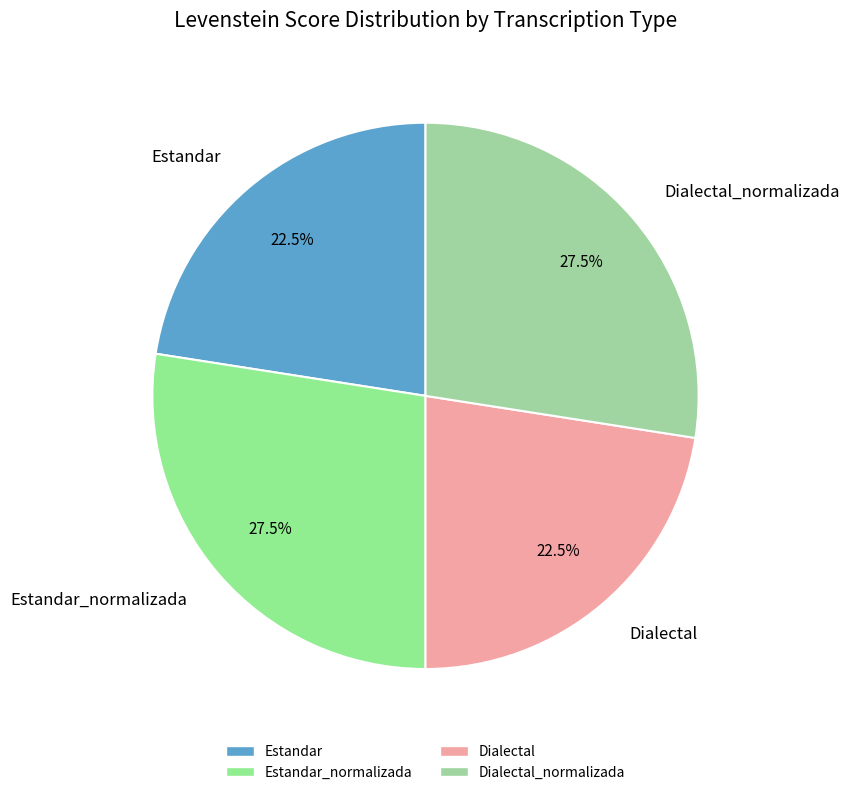

Is there any slice that represents more than half of the pie?

No